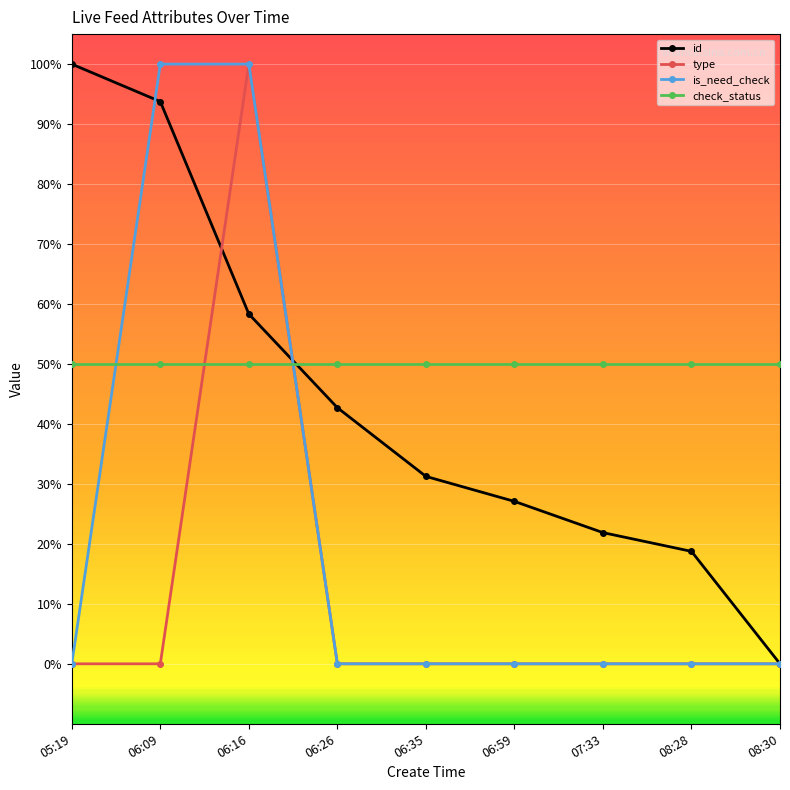

Is this an area chart (filled region under the line)?

No